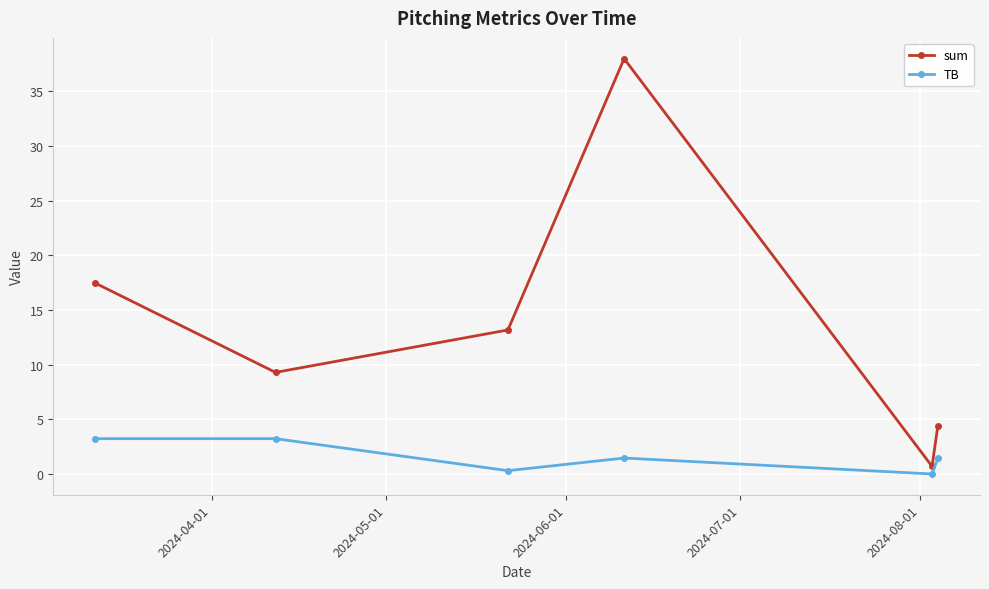

How many values in the sum series are below 13?

3